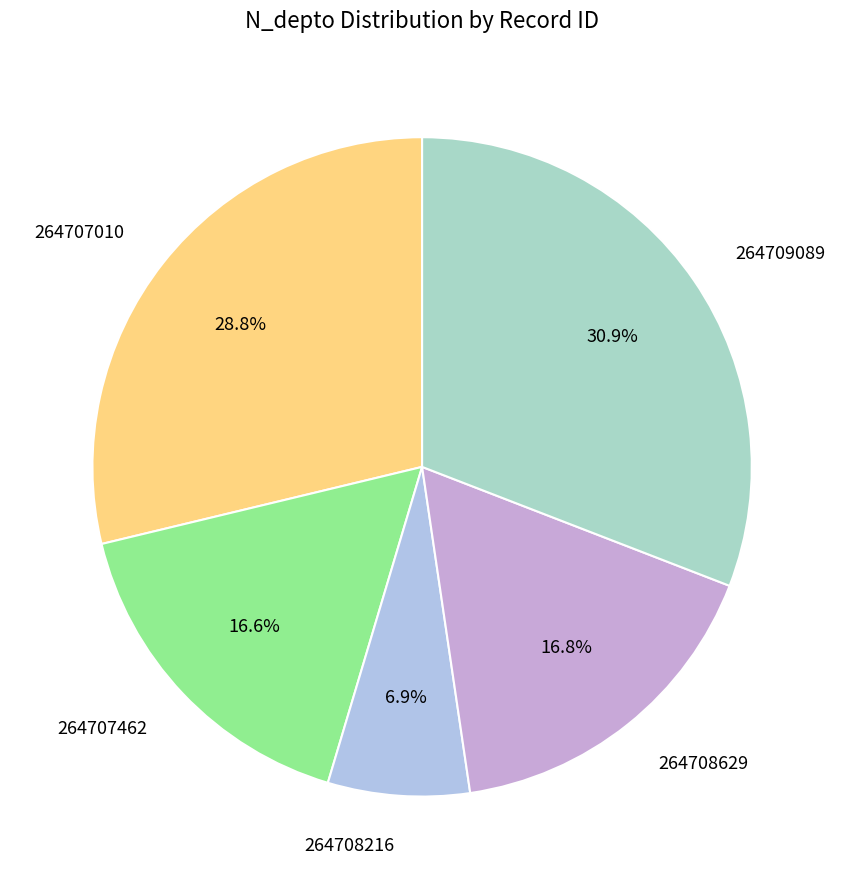

Approximately how many times larger is the value at 264709089 compared to 264707010?

1.1